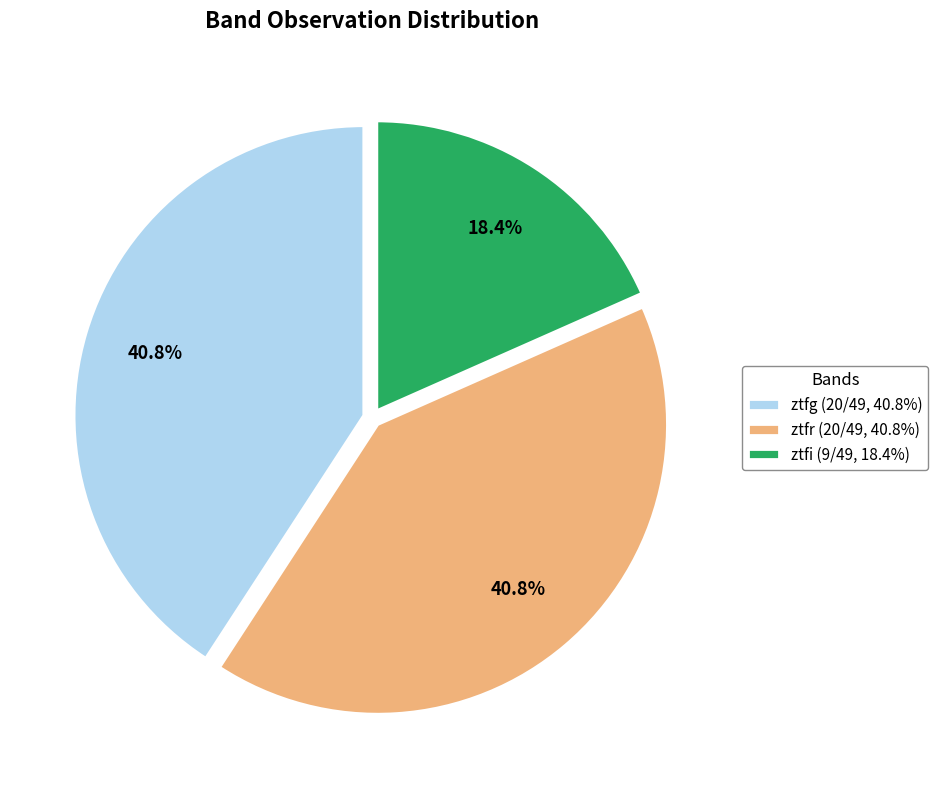

Is there any slice that represents more than half of the pie?

No